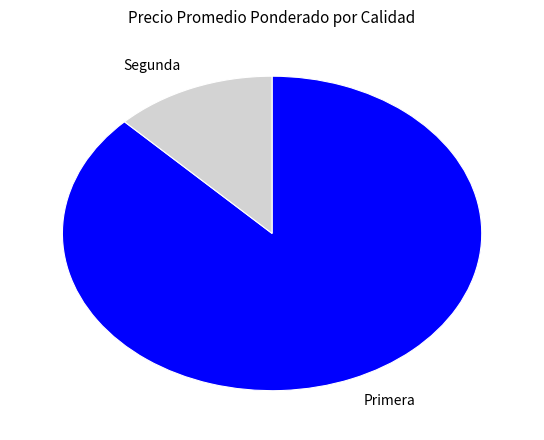

Which slice represents more than half of the pie?

Primera